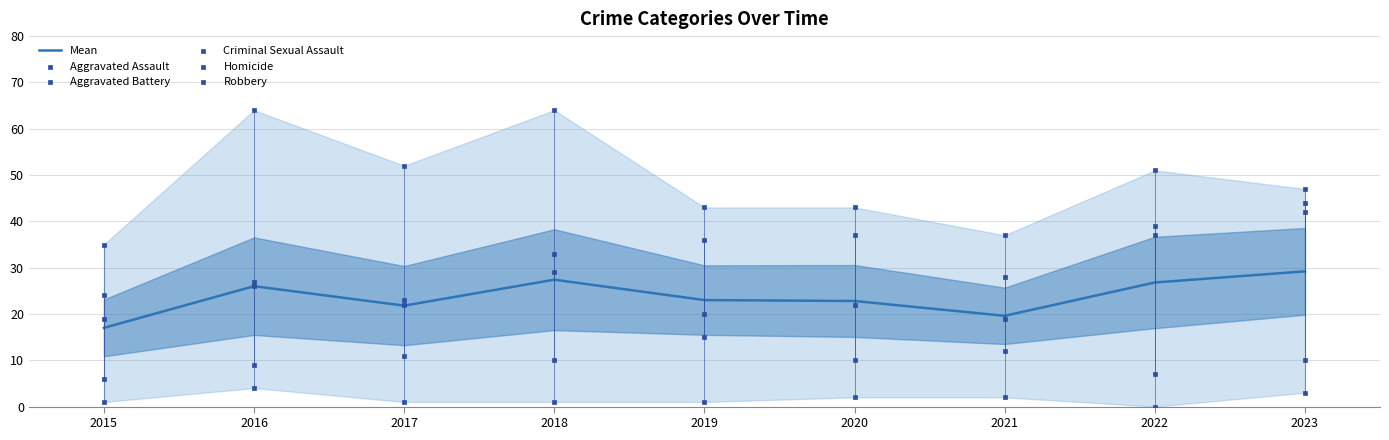

Is the value of Aggravated Assault at 2020 greater than the value of Homicide at 2023?

Yes